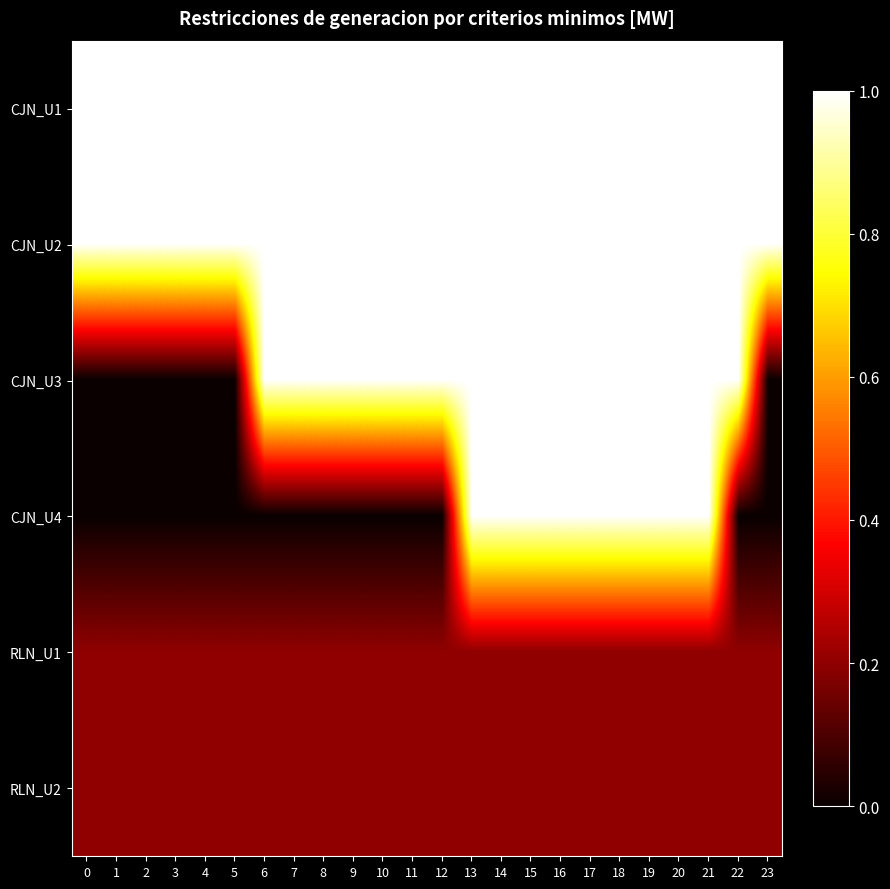

What is the spread (max minus min) of values at 5?

1.0